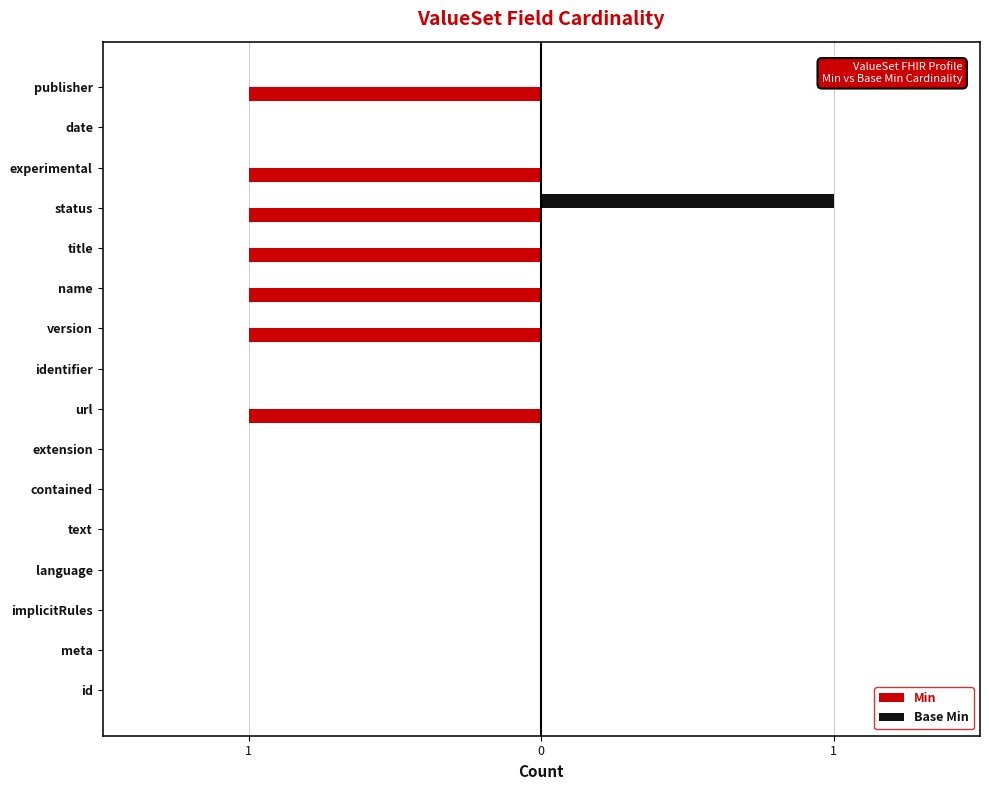

What is the highest value of the Base Min series?

1